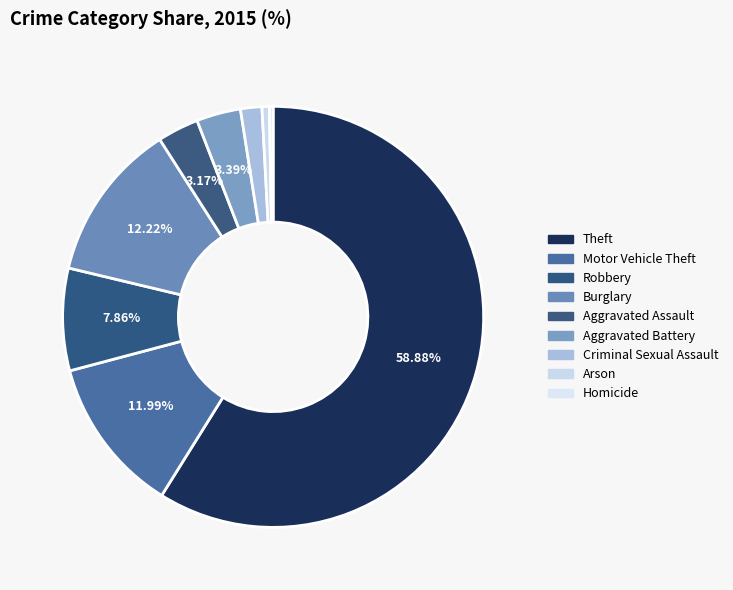

Does any single category account for the majority?

Yes